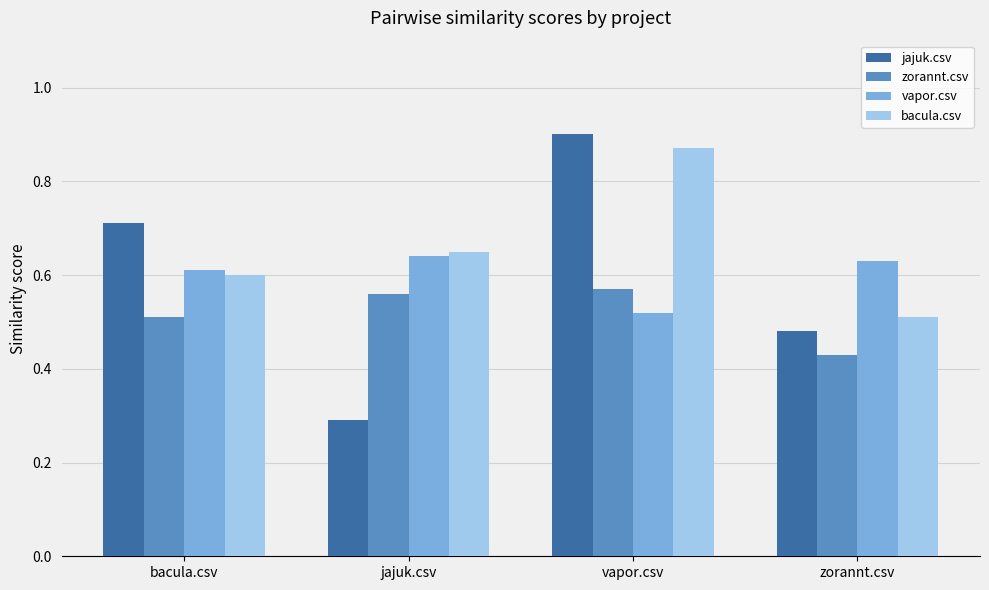

What is the label of the 1st bar from the right?

zorannt.csv